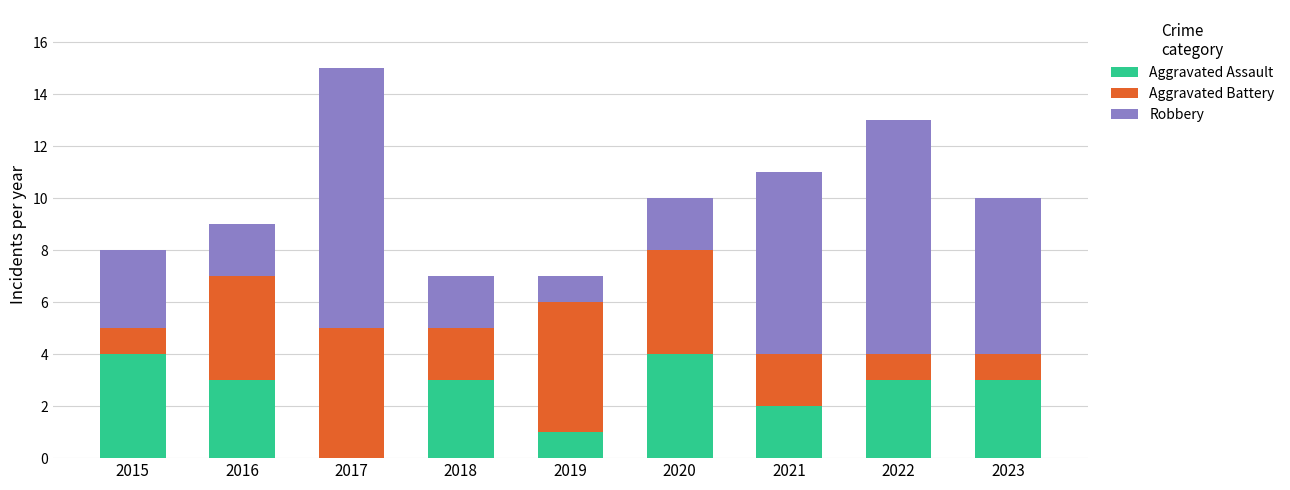

What is the total value across all series at 2022?

13